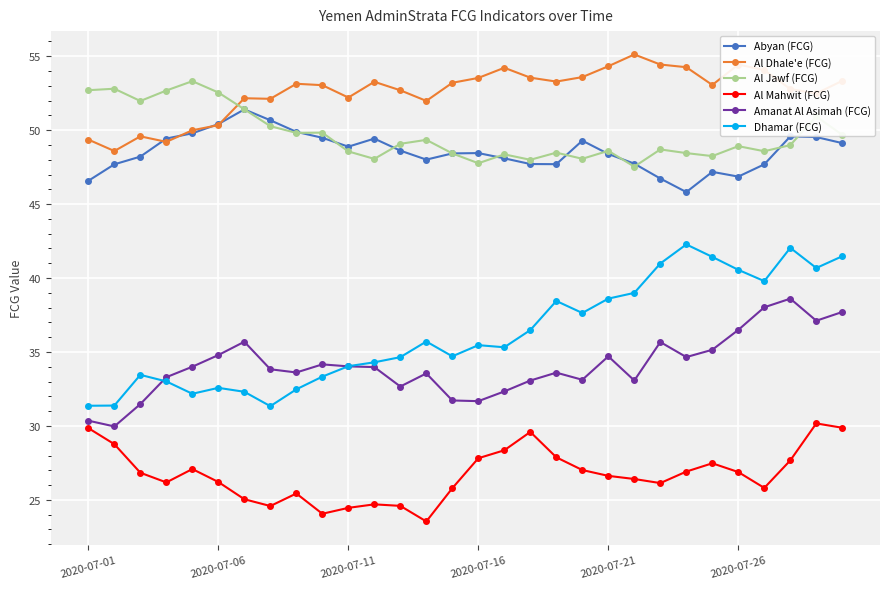

What are all the series names shown in the legend?

Abyan (FCG), Al Dhale'e (FCG), Al Jawf (FCG), Al Mahwit (FCG), Amanat Al Asimah (FCG), Dhamar (FCG)